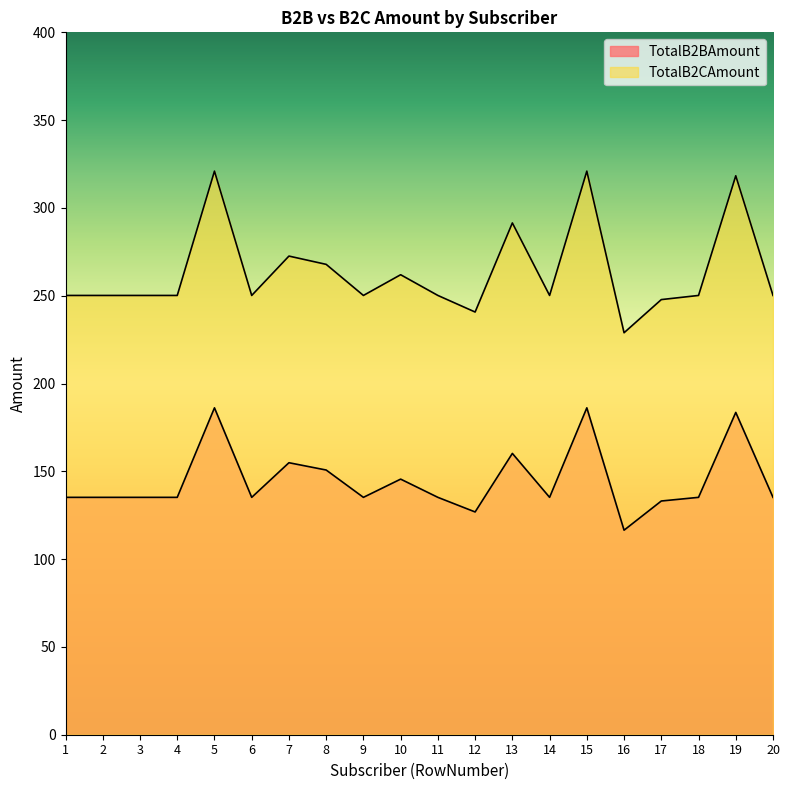

In TotalB2BAmount, how many points are higher than both neighbors (excluding endpoints)?

6